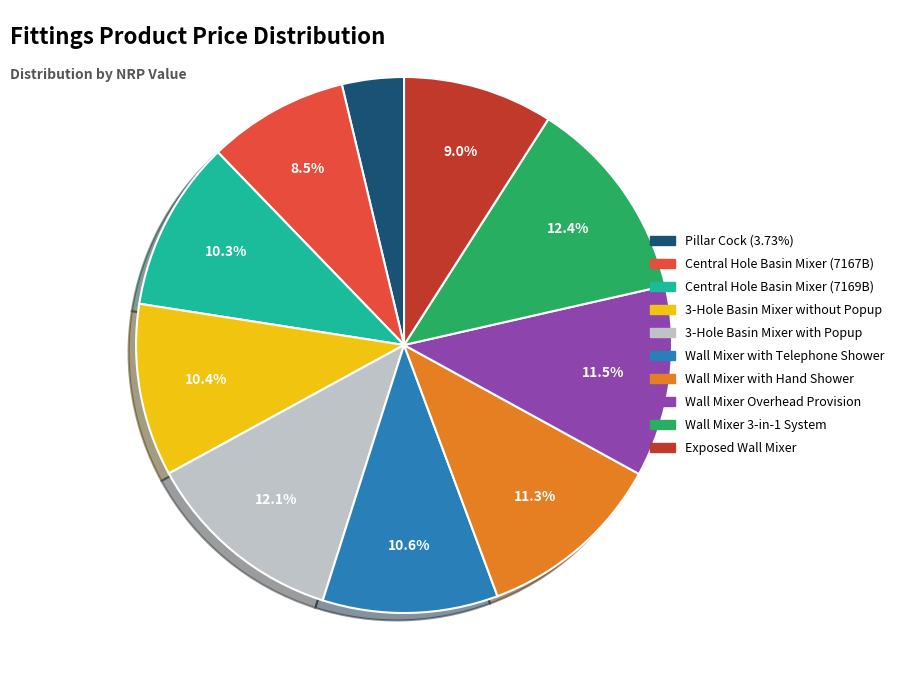

What is the smallest slice in the pie chart?

Pillar Cock